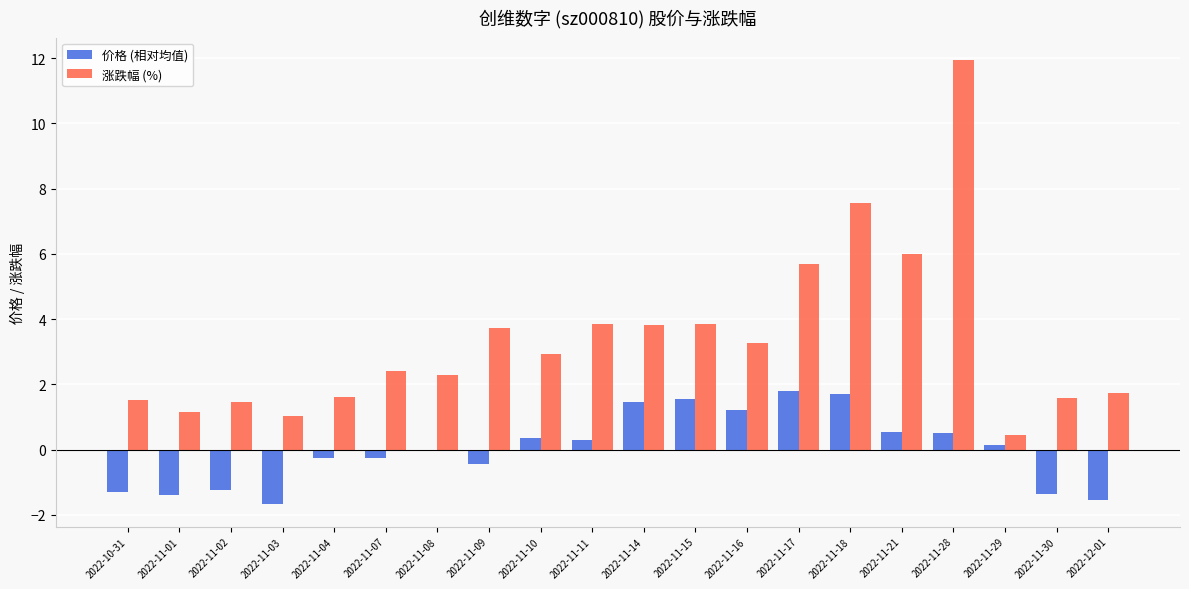

Is the value of 涨跌幅 (%) at 2022-11-16 greater than the value of 价格 (相对均值) at 2022-11-29?

Yes